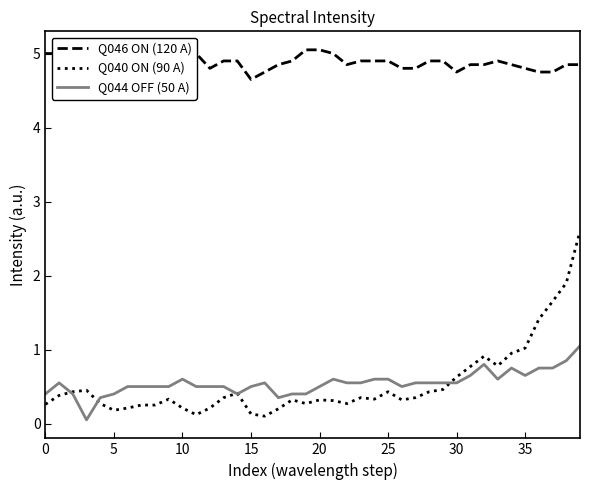

Reading left to right, list all the values displayed in this chart.

Q046 ON (120 A): 5.0	5.0	5.0	5.0	4.8	4.8	4.8	4.8	5.0	4.8	4.9	5.0	4.8	4.9	4.9	4.7	4.8	4.8	4.9	5.0	5.0	5.0	4.8	4.9	4.9	4.9	4.8	4.8	4.9	4.9	4.8	4.8	4.8	4.9	4.8	4.8	4.8	4.8	4.8	4.8
Q040 ON (90 A): 0.3	0.4	0.4	0.5	0.3	0.2	0.2	0.2	0.2	0.3	0.2	0.1	0.2	0.3	0.4	0.1	0.1	0.2	0.3	0.3	0.3	0.3	0.3	0.3	0.3	0.4	0.3	0.3	0.4	0.5	0.6	0.8	0.9	0.8	0.9	1.0	1.4	1.6	1.9	2.6
Q044 OFF (50 A): 0.4	0.6	0.4	0.1	0.3	0.4	0.5	0.5	0.5	0.5	0.6	0.5	0.5	0.5	0.4	0.5	0.6	0.3	0.4	0.4	0.5	0.6	0.6	0.6	0.6	0.6	0.5	0.6	0.6	0.6	0.6	0.7	0.8	0.6	0.8	0.7	0.8	0.8	0.8	1.1